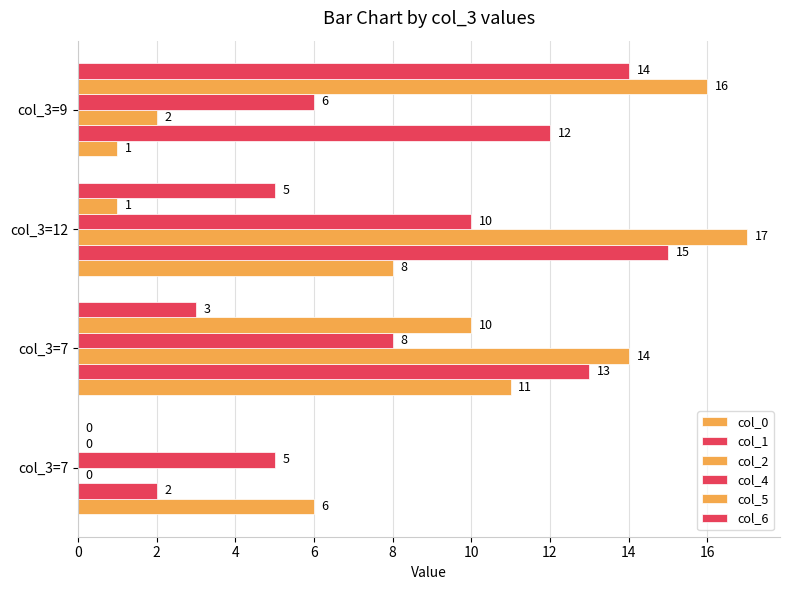

Which series has the widest spread of values?

col_2